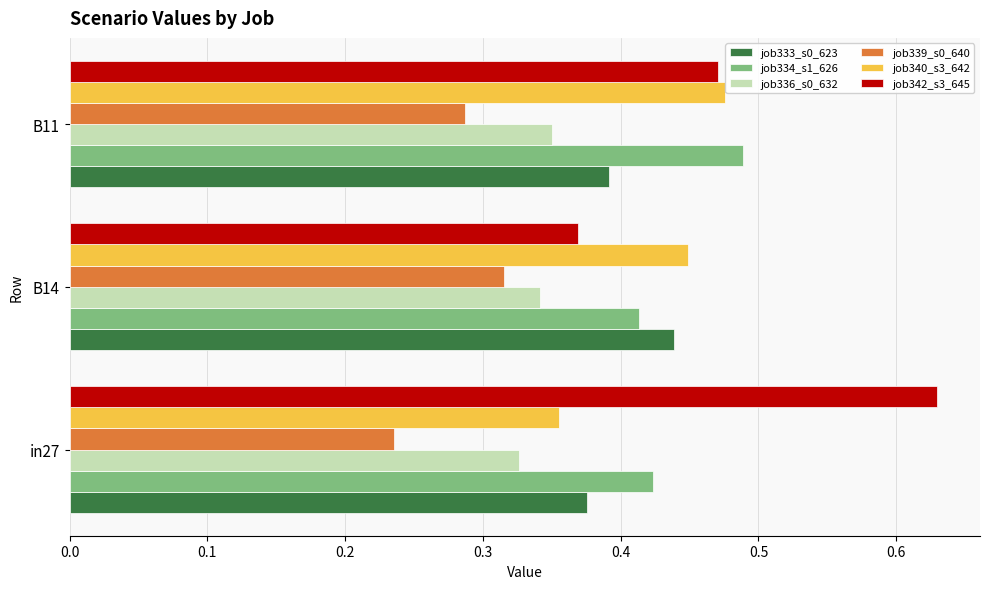

Which category has the highest value across all series?

in27